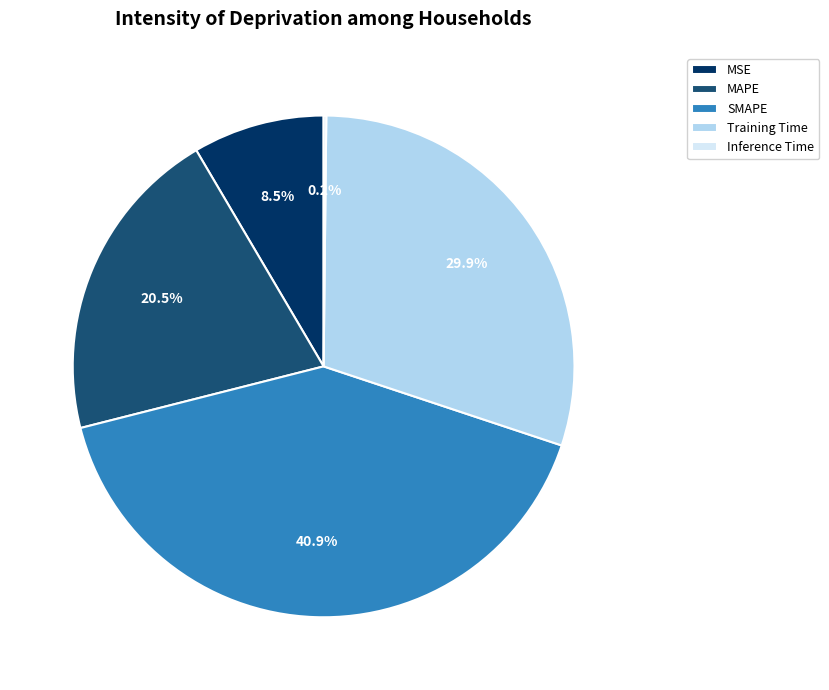

What percentage do MAPE and Training Time together represent?

50.4%